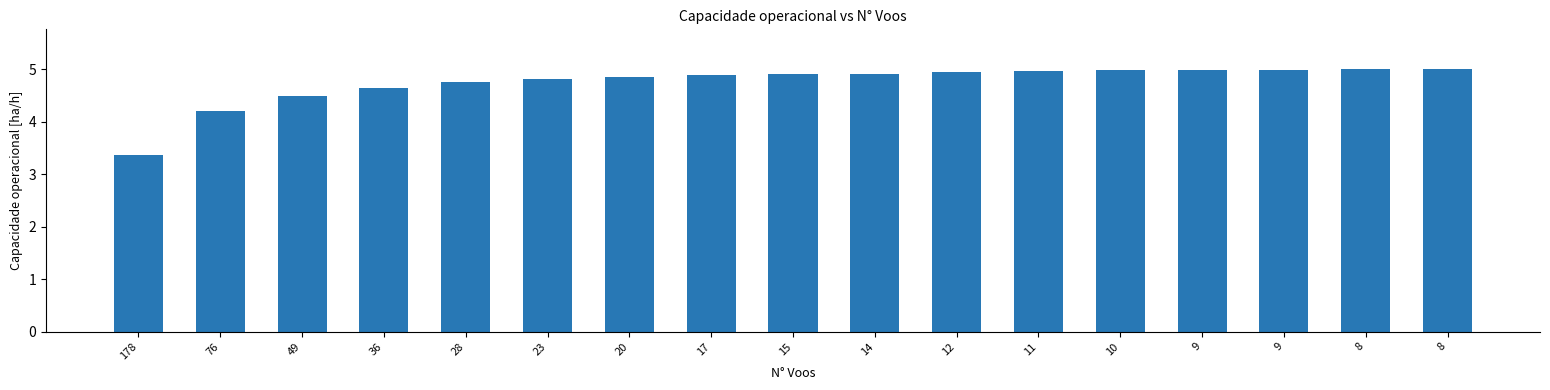

Reading left to right, what are all the values shown in this chart?

178=3.4	76=4.2	49=4.5	36=4.6	28=4.8	23=4.8	20=4.8	17=4.9	15=4.9	14=4.9	12=5.0	11=5.0	10=5.0	9=5.0	9=5.0	8=5.0	8=5.0